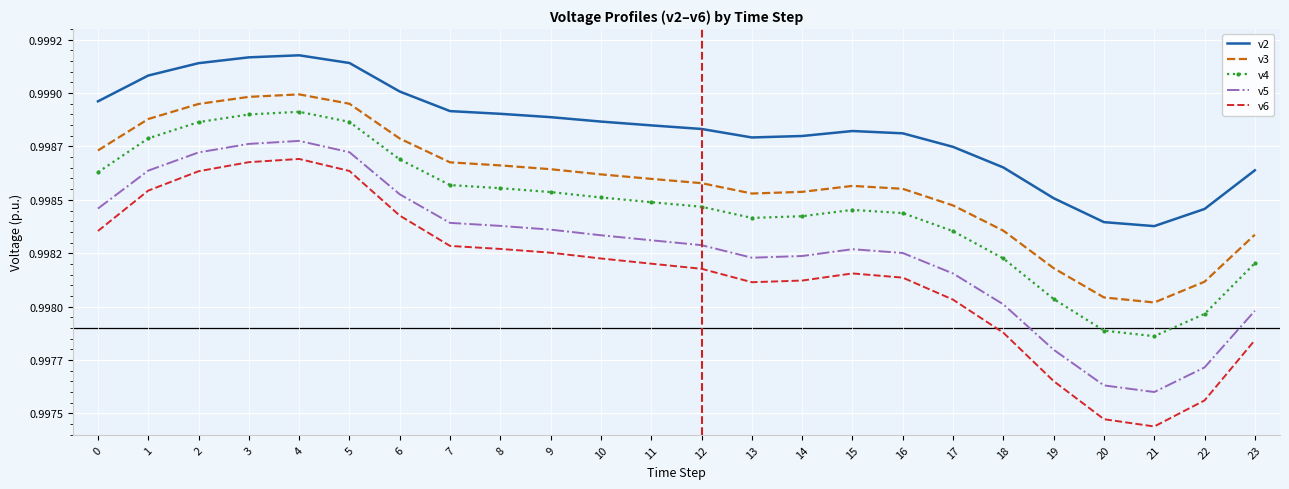

What are all the series names shown in the legend?

v2, v3, v4, v5, v6